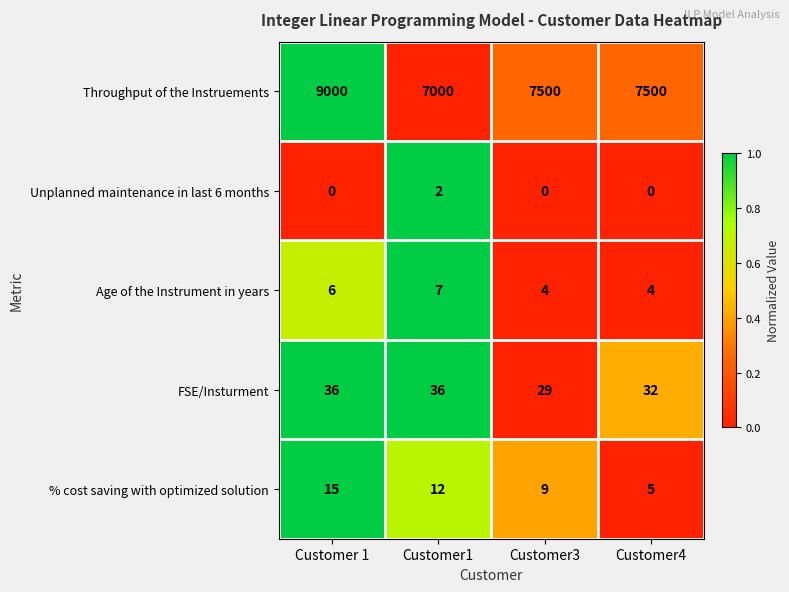

Reading left to right, list all the values displayed in this chart.

Throughput of the Instruements: Customer 1=9000	Customer1=7000	Customer3=7500	Customer4=7500
Unplanned maintenance in last 6 months: Customer 1=0	Customer1=2	Customer3=0	Customer4=0
Age of the Instrument in years: Customer 1=6	Customer1=7	Customer3=4	Customer4=4
FSE/Insturment: Customer 1=36	Customer1=36	Customer3=29	Customer4=32
% cost saving with optimized solution: Customer 1=15	Customer1=12	Customer3=9	Customer4=5